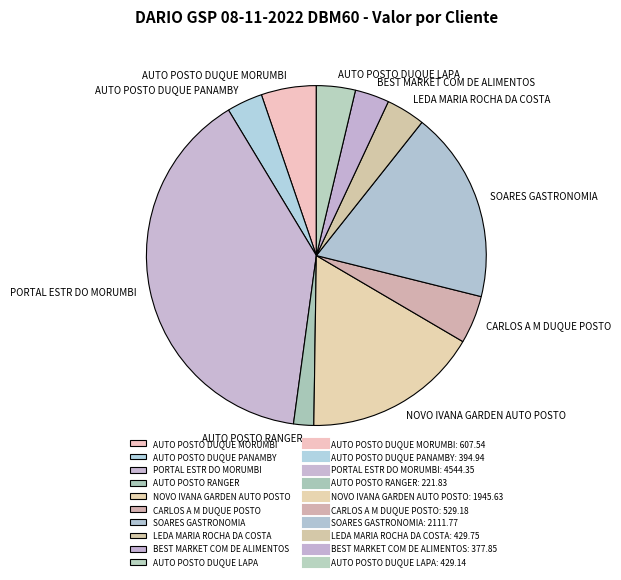

Does any single category account for the majority?

No